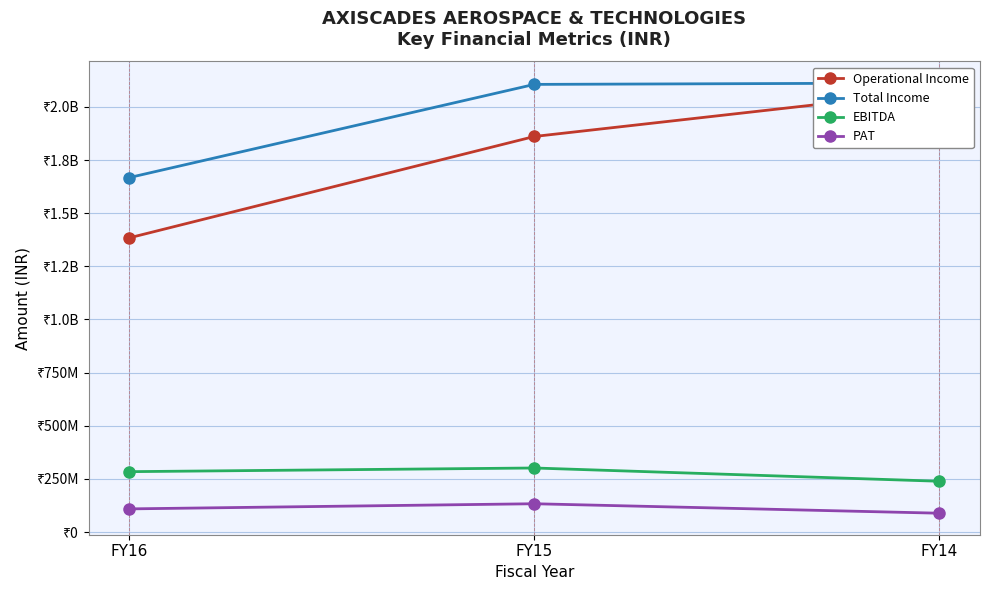

At how many categories does at least one series exceed 994443740?

3